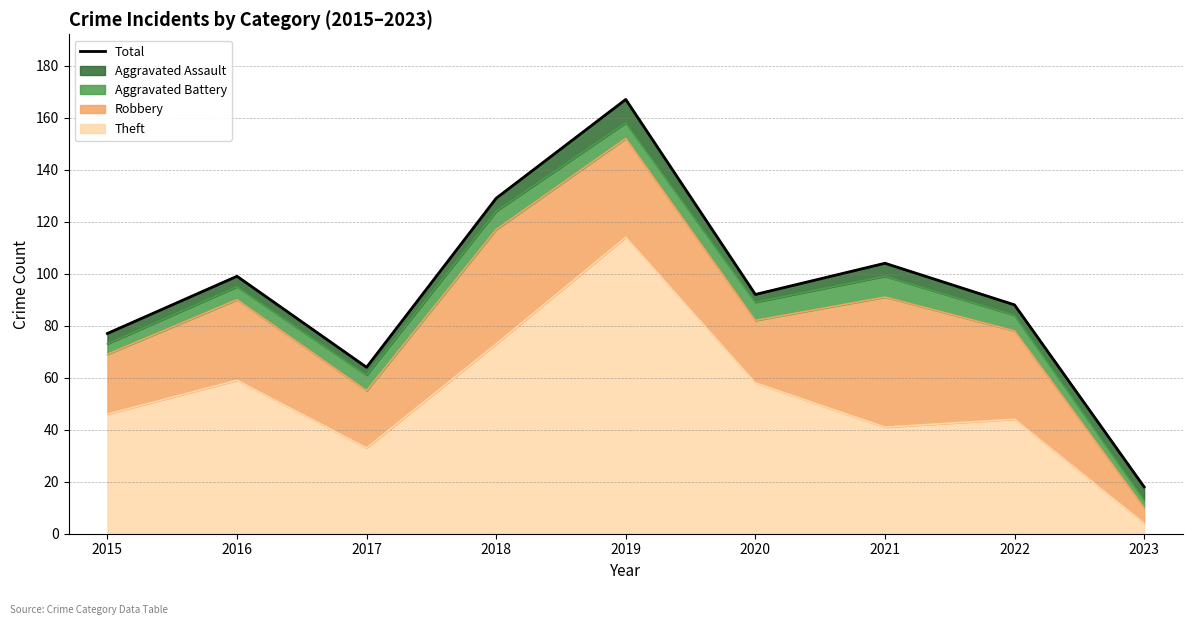

Rank the categories by value from highest to lowest.

2019, 2018, 2021, 2016, 2020, 2022, 2015, 2017, 2023